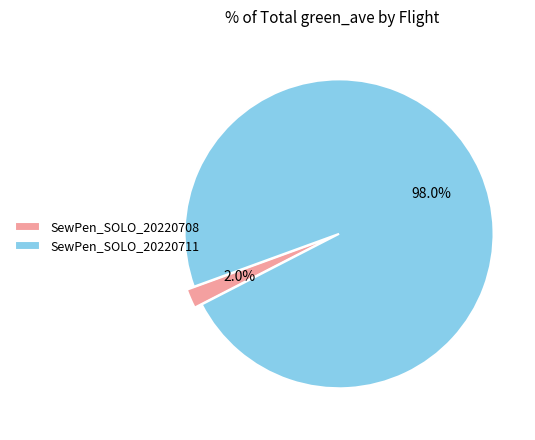

True or false: SewPen_SOLO_20220708 accounts for 2% of the total.

True